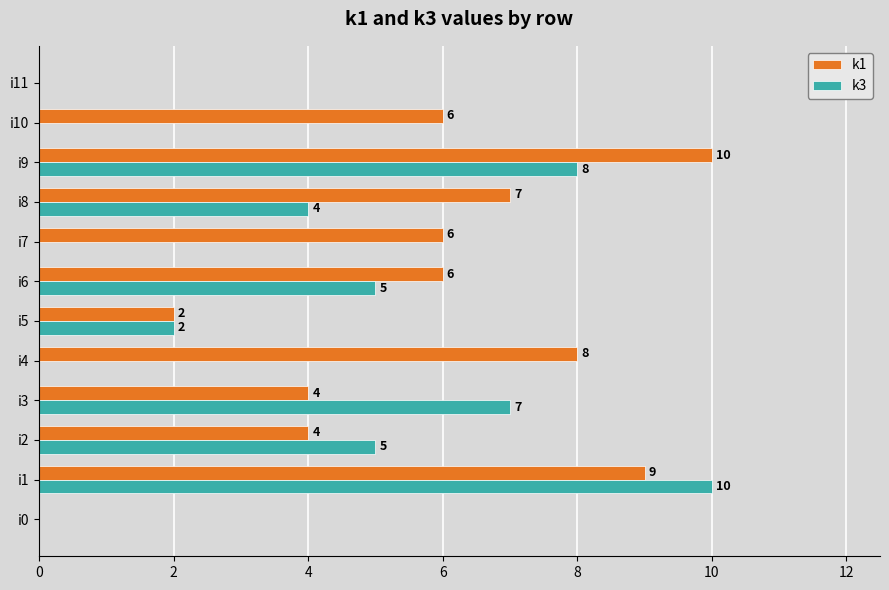

How many data points does each series have?

12